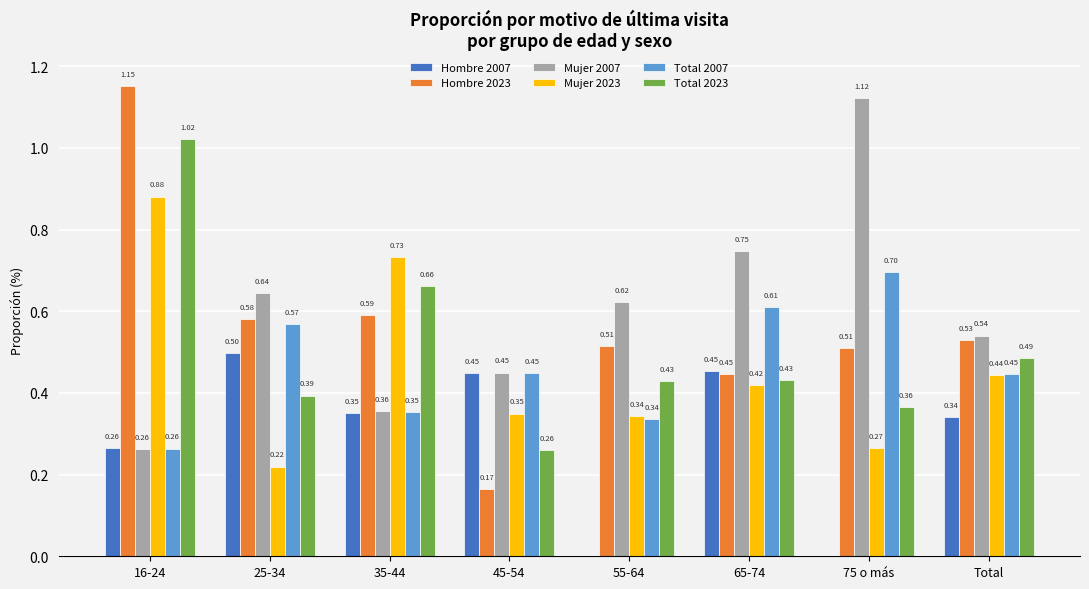

Which series has the widest spread of values?

Hombre 2023